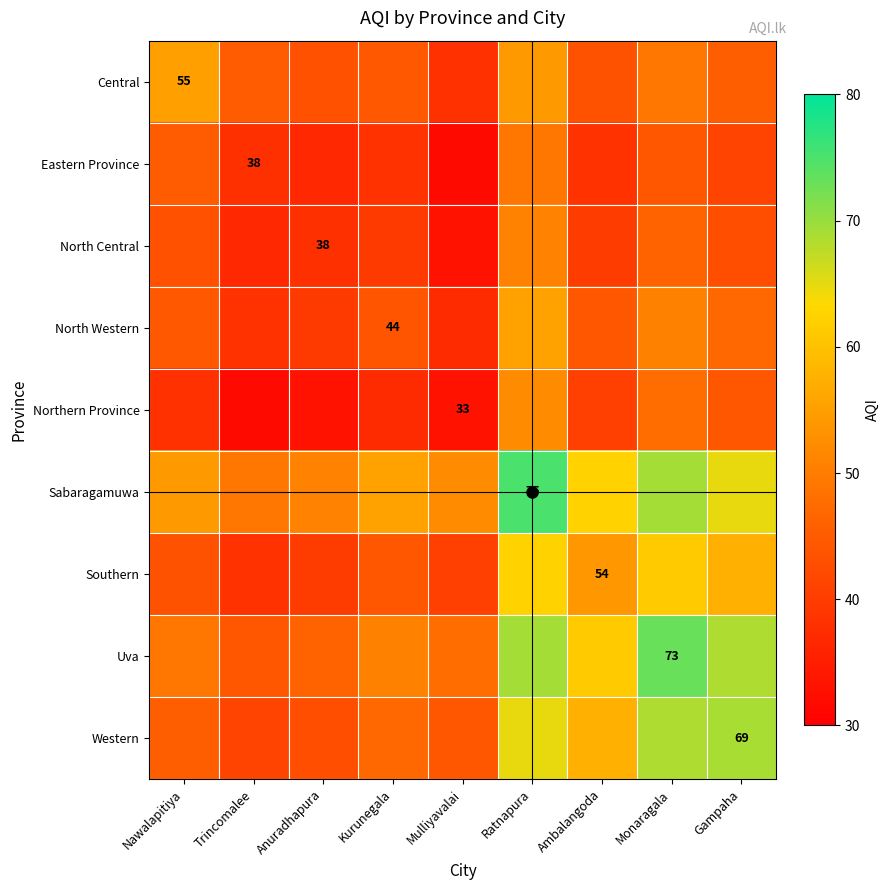

Rank the categories by Eastern Province value from lowest to highest.

Mulliyavalai, Anuradhapura, Trincomalee, Kurunegala, Ambalangoda, Gampaha, Monaragala, Nawalapitiya, Ratnapura